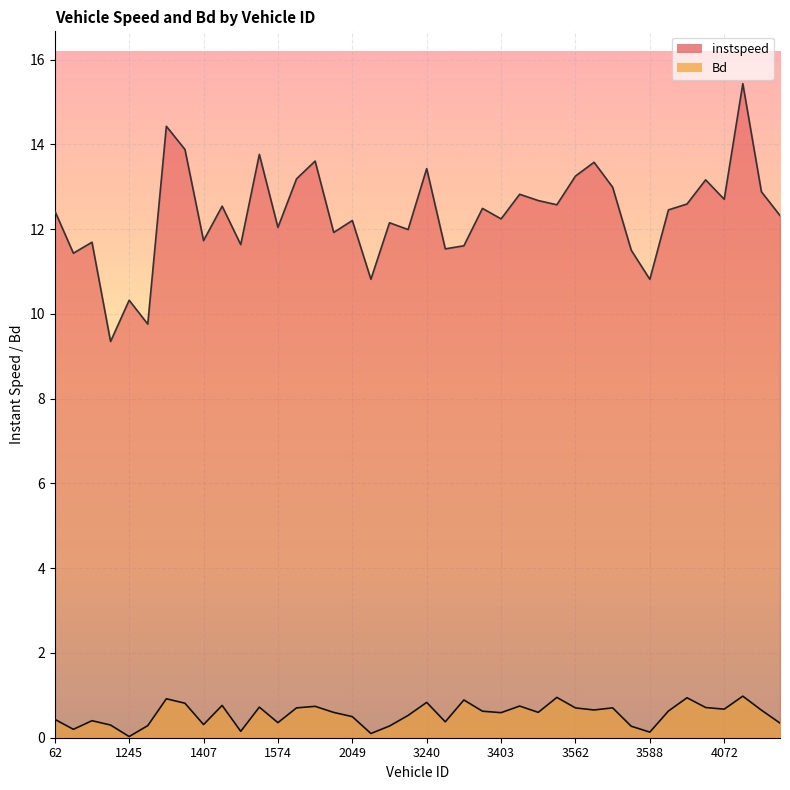

The value of instspeed at 63.0 is 16.6. True or false?

False